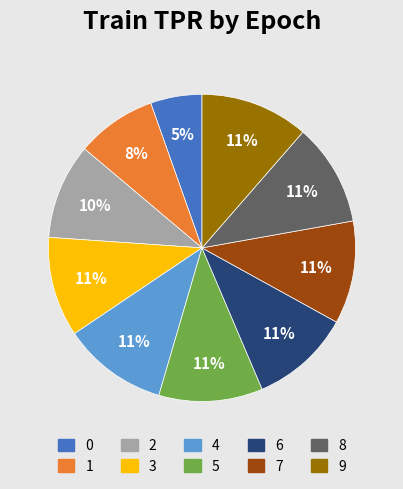

True or false: 7 accounts for 22% of the total.

False